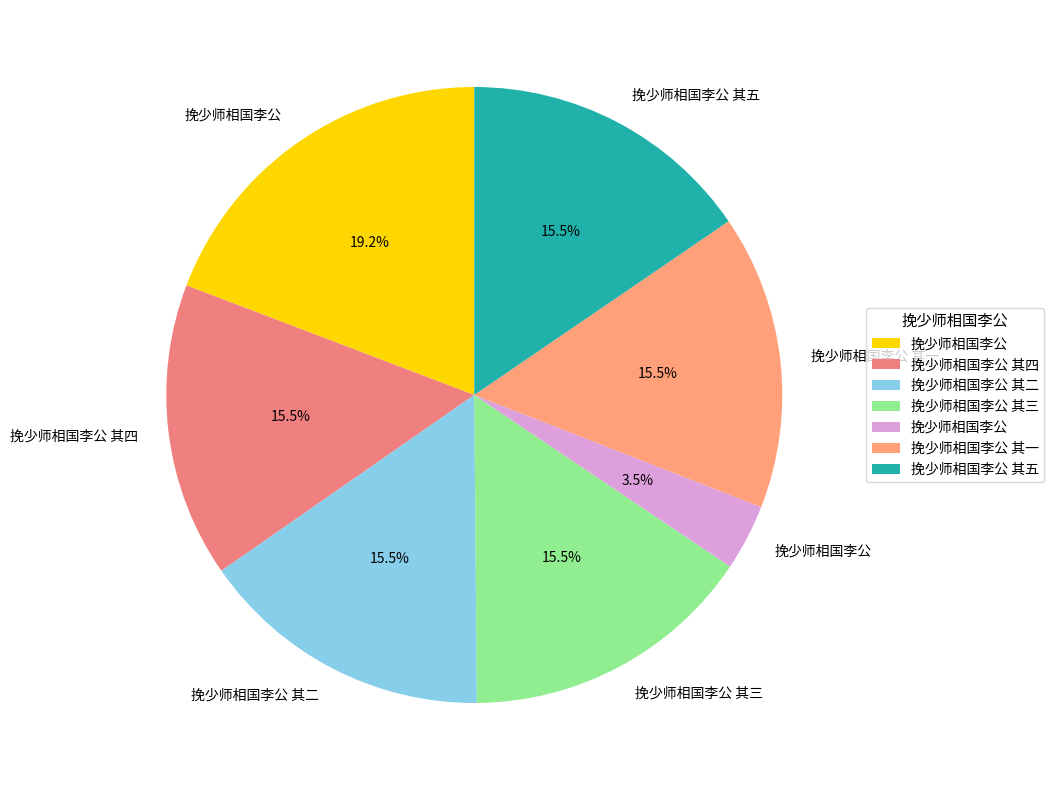

How many slices are in this pie chart?

7